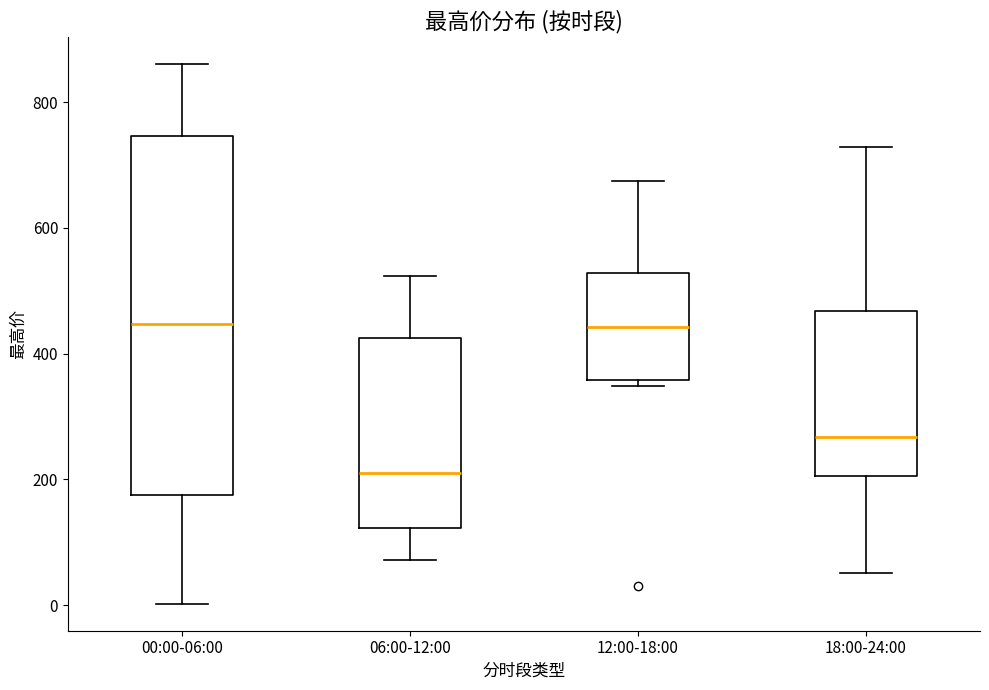

Reading left to right, read every box against the y-axis: the position of its median line, the range the box covers, and the ends of its whiskers. The values are not printed on the chart, so give them approximately, as read against the axis.

00:00-06:00: median 440, box 180 to 740, whiskers 0 to 860
06:00-12:00: median 220, box 120 to 420, whiskers 80 to 520
12:00-18:00: median 440, box 360 to 520, whiskers 340 to 680
18:00-24:00: median 260, box 200 to 460, whiskers 60 to 720